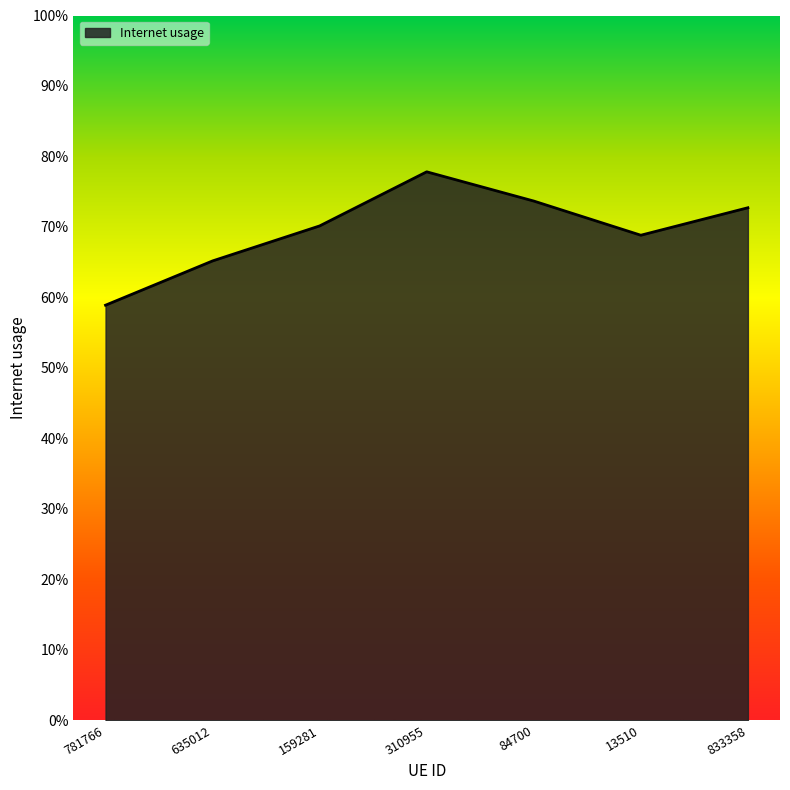

Is it true that the value at 833358 is 1.1?

False